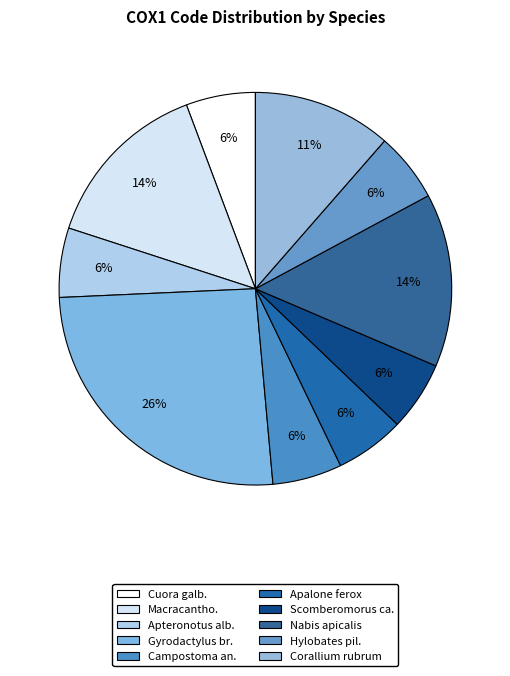

Count the number of slices in the pie.

10